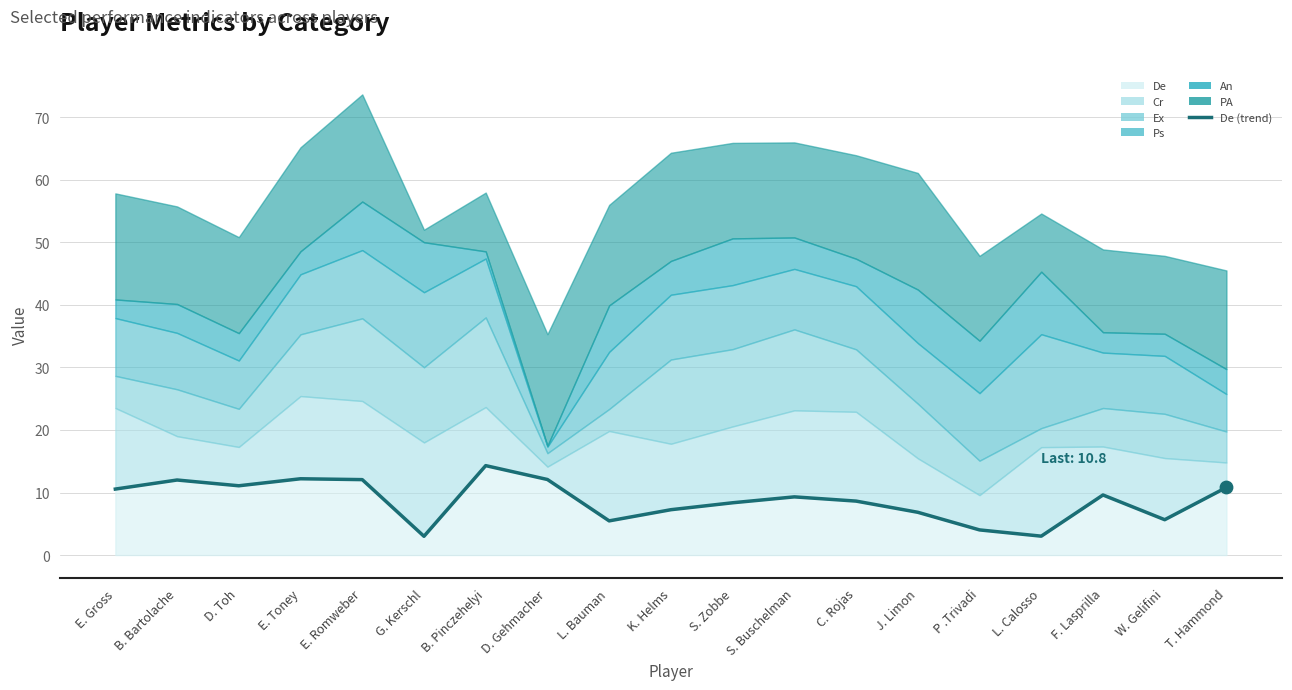

What is the change in value from K. Helms to T. Hammond?

+3.6